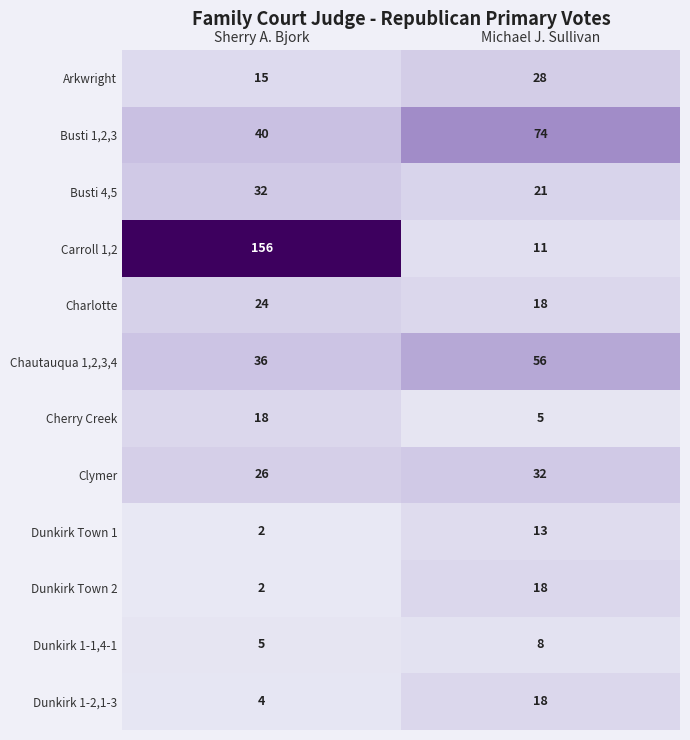

List the labels in order of Dunkirk Town 1 value, largest first.

Michael J. Sullivan, Sherry A. Bjork